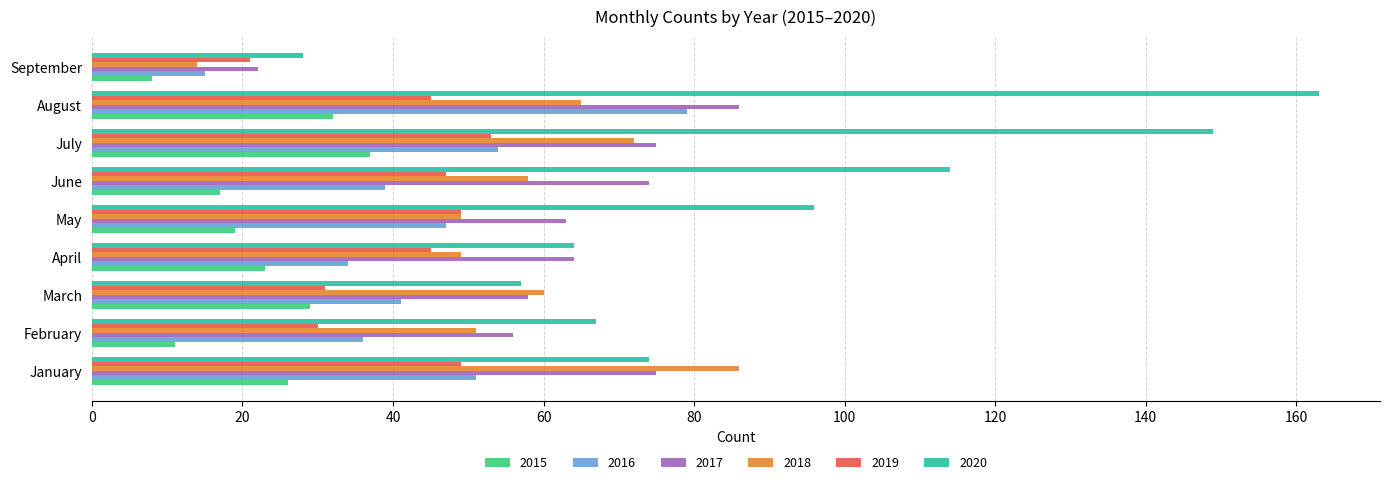

Rank the series at June from highest to lowest value.

2020, 2017, 2018, 2019, 2016, 2015